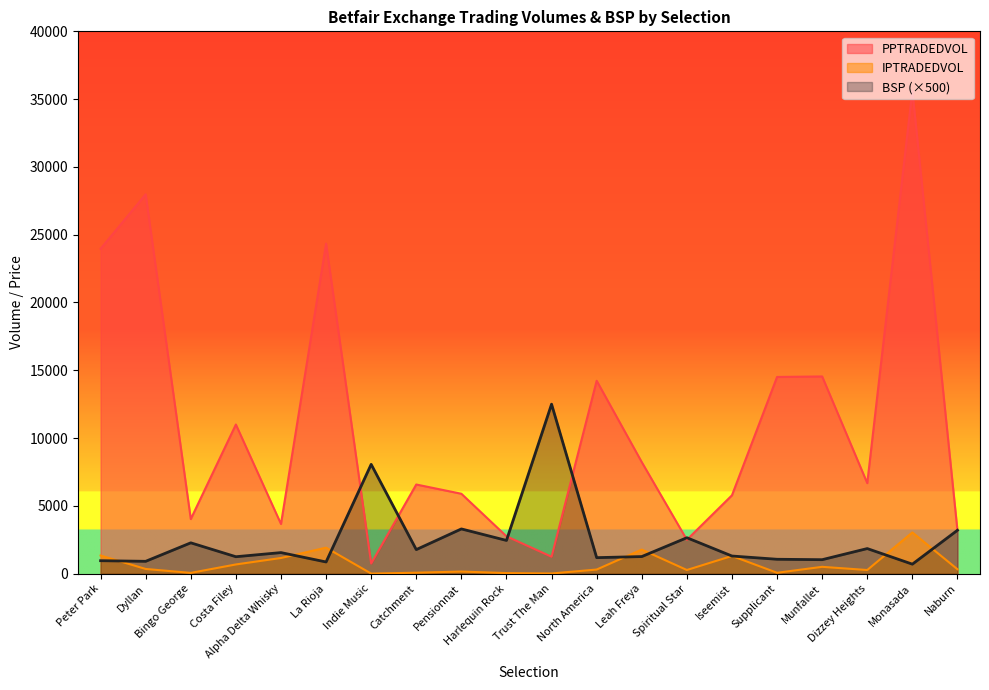

Reading right to left, list all the values displayed in this chart.

PPTRADEDVOL: 3175.1	35635.5	6675.8	14545.1	14508.5	5780.2	2496.3	8225.8	14227.9	1245.9	2755.9	5892.8	6575.2	747.1	24345.1	3662.0	11000.7	4024.6	27980.8	23961.7
IPTRADEDVOL: 325.0	3040.8	267.2	503.3	64.5	1305.0	268.9	1775.2	302.6	13.4	42.0	154.7	70.3	5.0	1916.9	1154.3	678.4	56.3	345.3	1337.9
BSP: 3200.0	700.0	1850.0	1030.0	1060.8	1300.0	2650.0	1260.0	1180.0	12500.0	2450.0	3298.6	1773.7	8061.0	861.7	1553.0	1248.6	2273.5	910.0	955.0